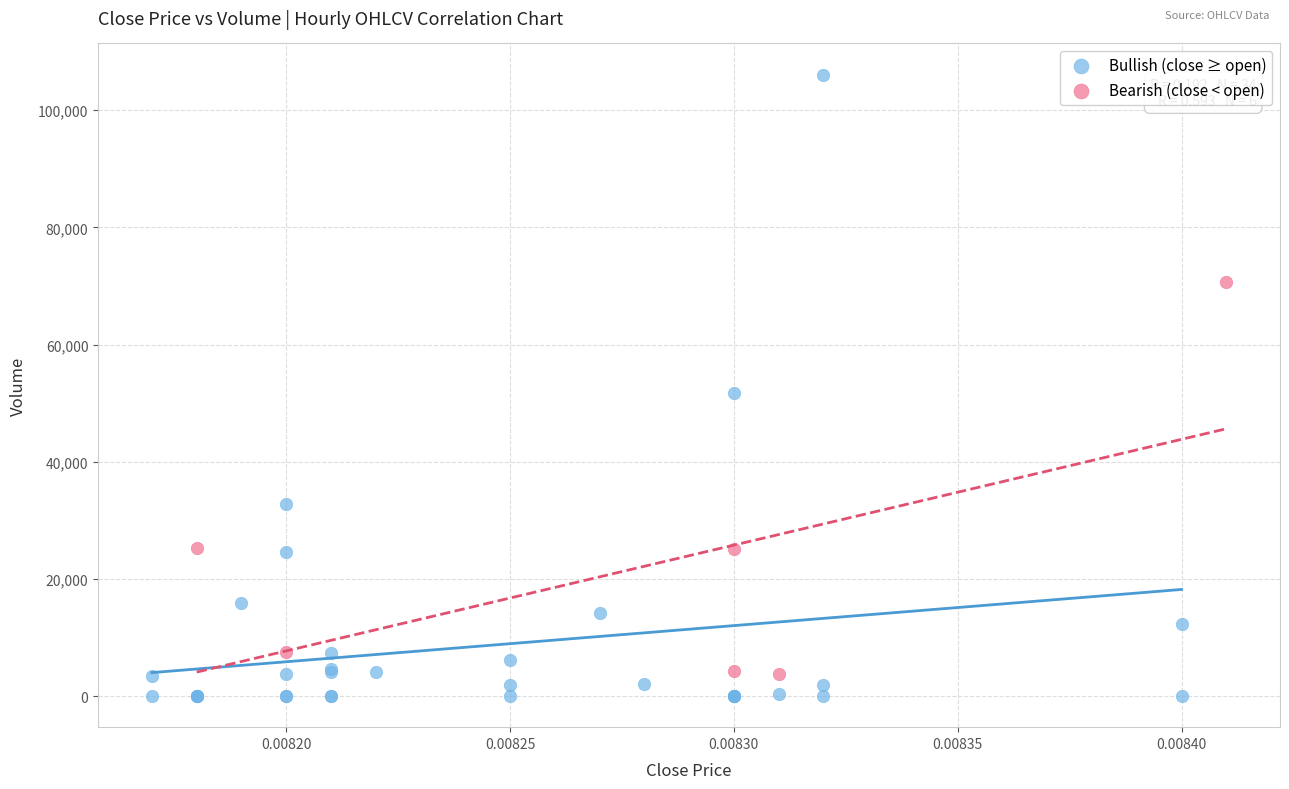

Which series reaches the maximum Y coordinate?

Bullish (close ≥ open)